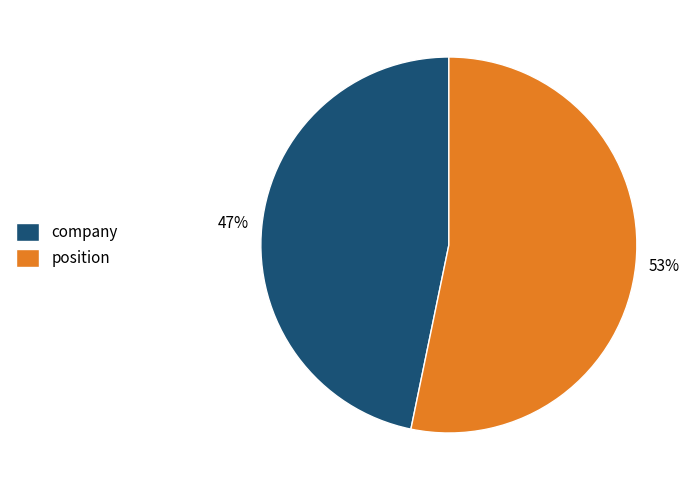

Is company the majority of the pie?

No